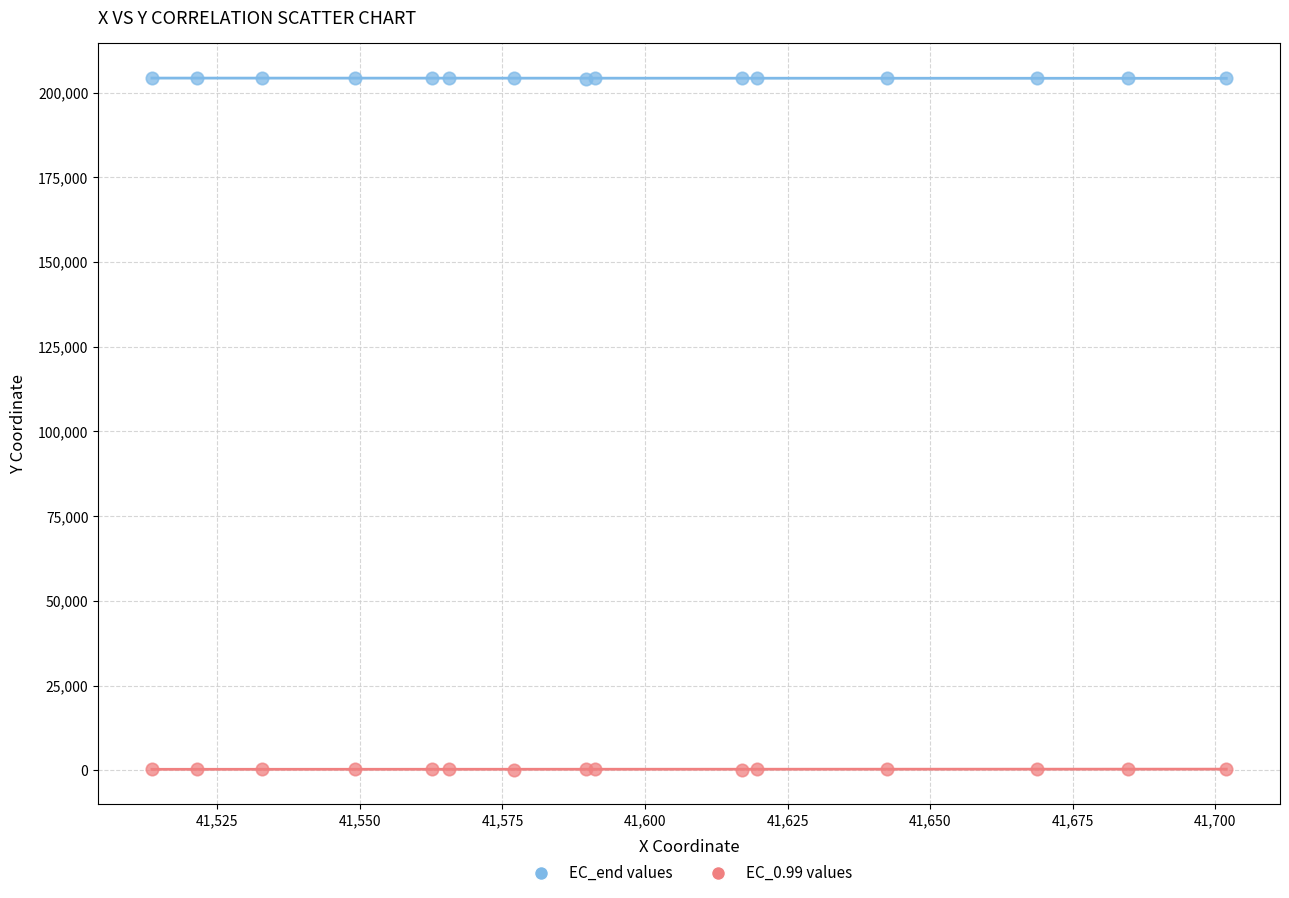

Which series reaches the maximum Y coordinate?

EC_end values